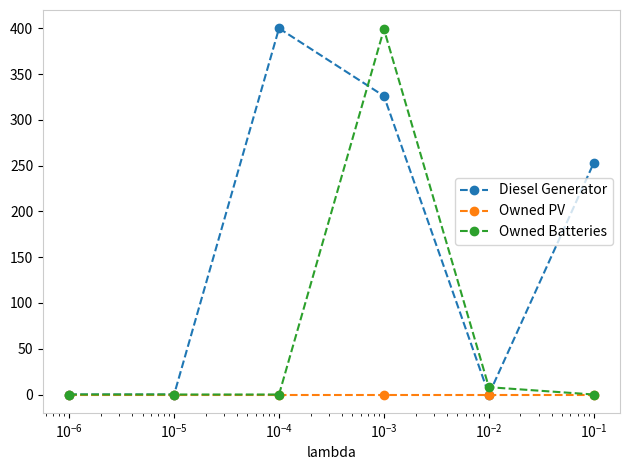

True or false: Owned PV has more than 2 interior local peaks.

False